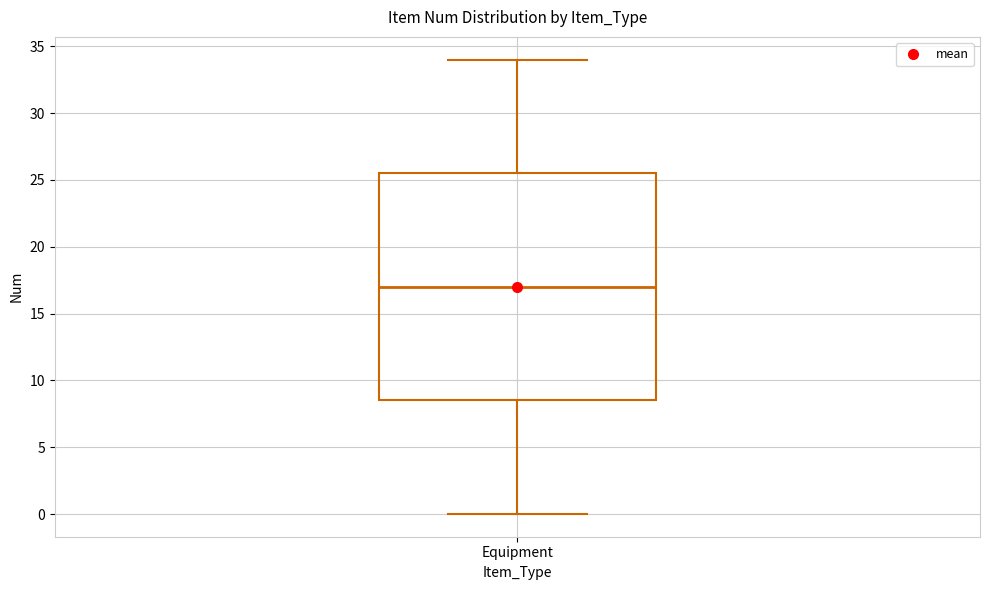

Transcribe this box plot: give where the median line is, the range the box spans, and where the two whiskers end, as read against the y-axis. The values are not printed on the chart, so give them approximately, as read against the axis.

median 17.0, box 8.5 to 25.5, whiskers 0.0 to 34.0